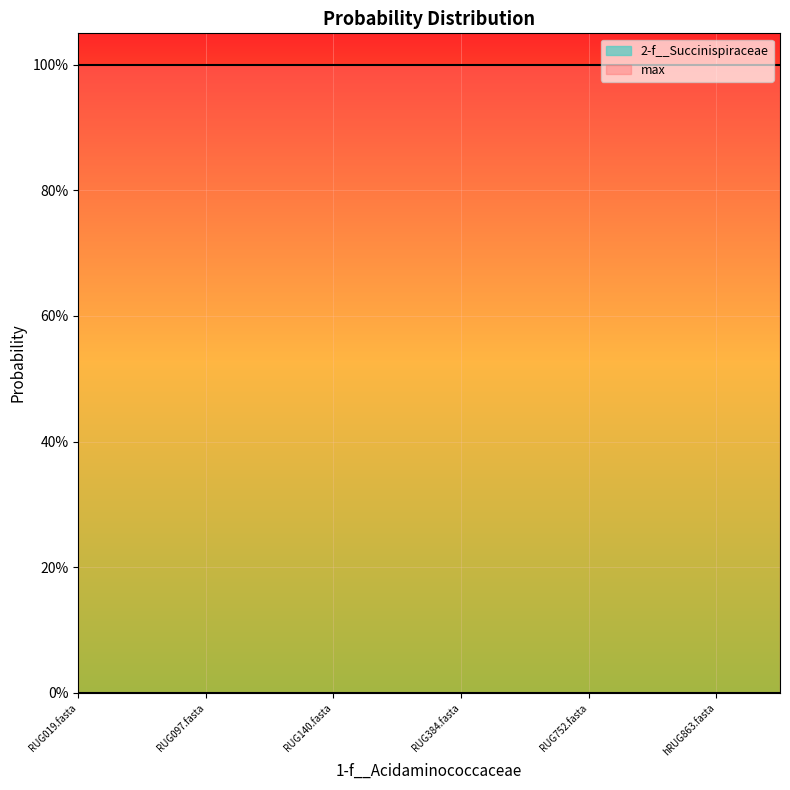

How many distinct data groups are displayed?

2